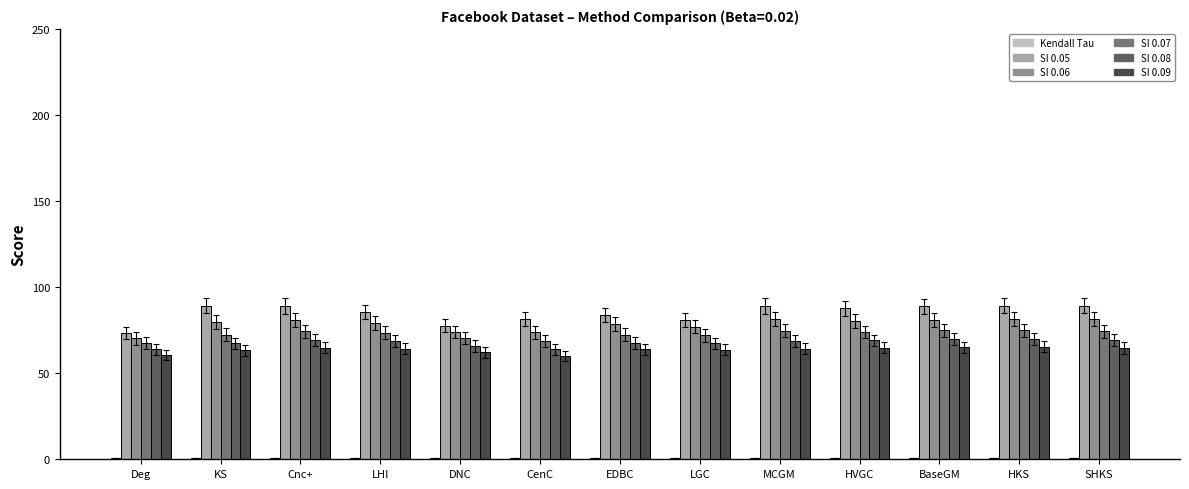

What is the sum of the SI 0.05 values at BaseGM and HVGC?

176.6